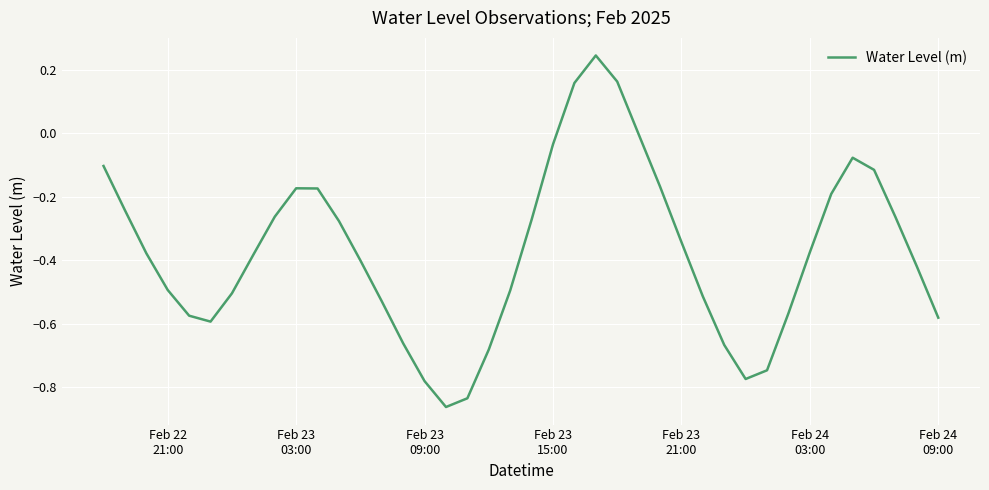

How many interior local valleys (lower than both neighbors) does the data have?

3